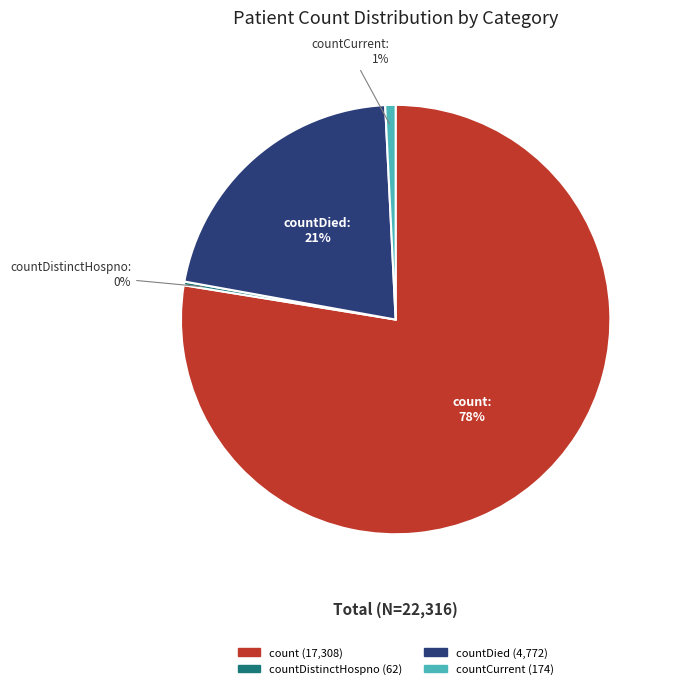

To the nearest percent, what is the average slice percentage?

25%